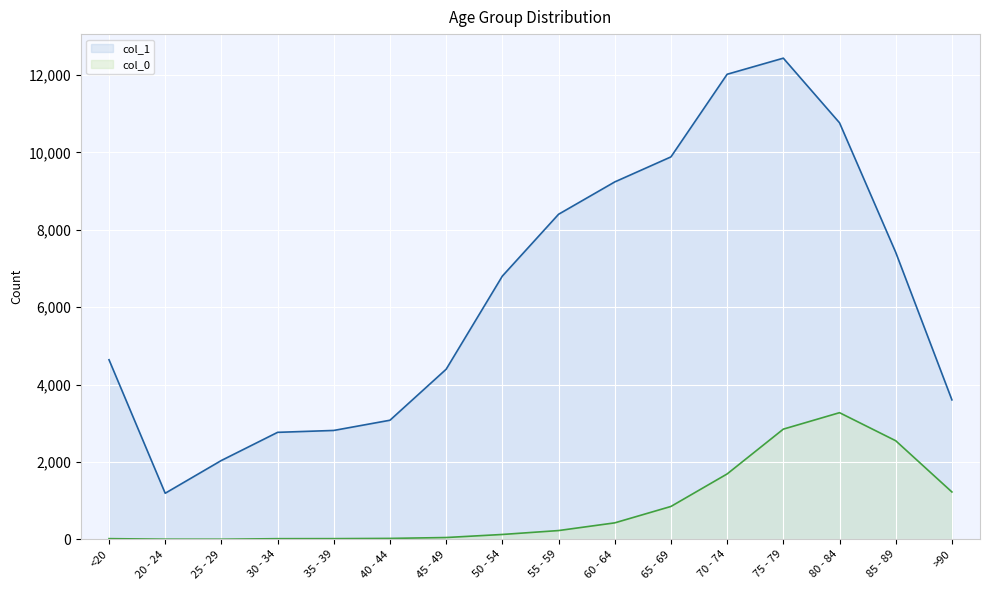

Is it true that col_0 equals 2 at 25 - 29?

False